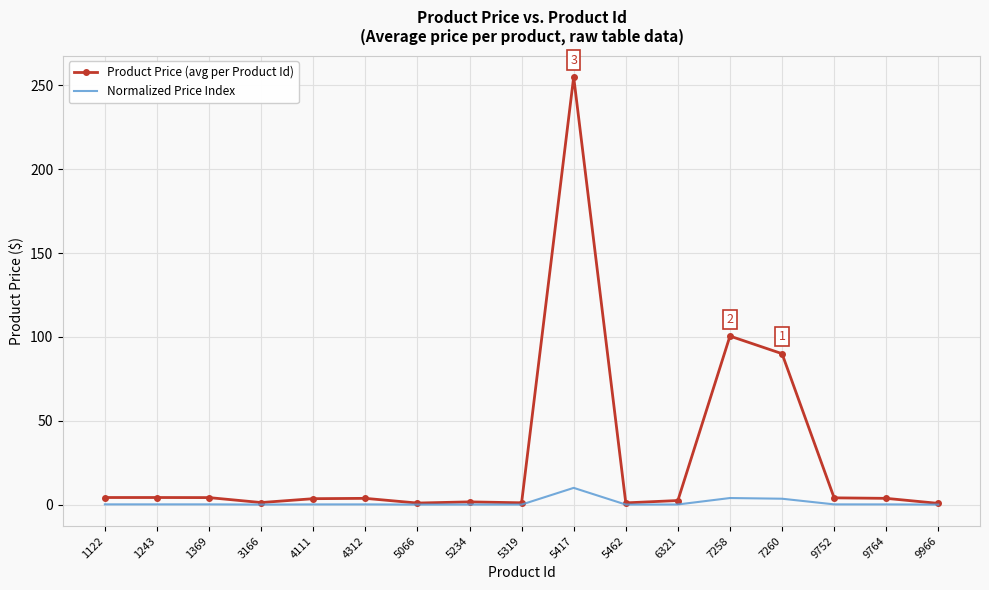

Rank the series at 4111 from highest to lowest value.

Product Price (avg per Product Id), Normalized Price Index